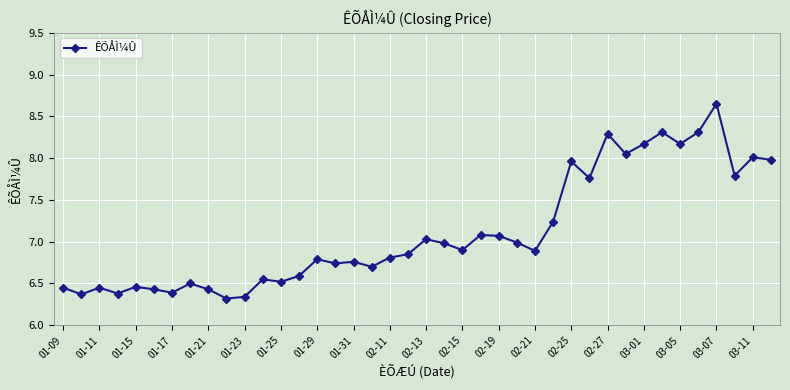

What is the sum of all values?

284.5